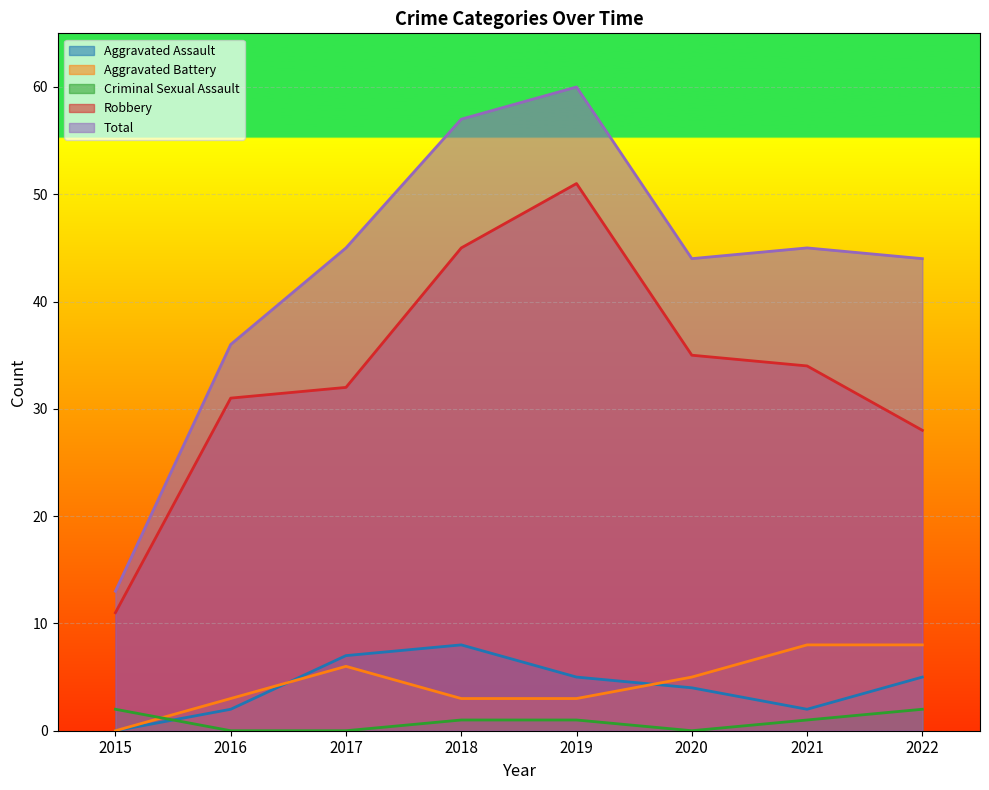

What is the sum of all Total values?

344